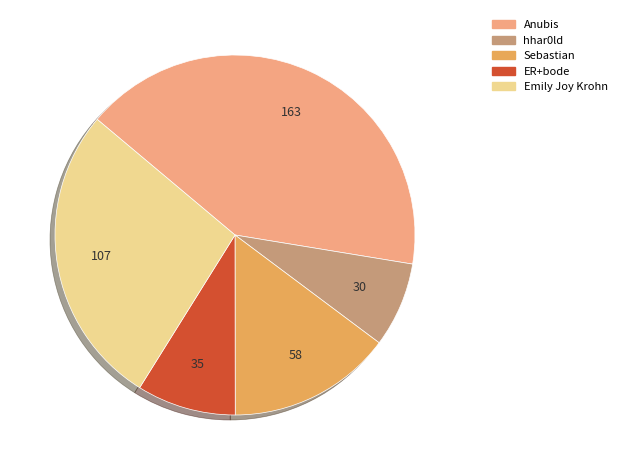

Do hhar0ld and Anubis together represent more than half of the pie?

No